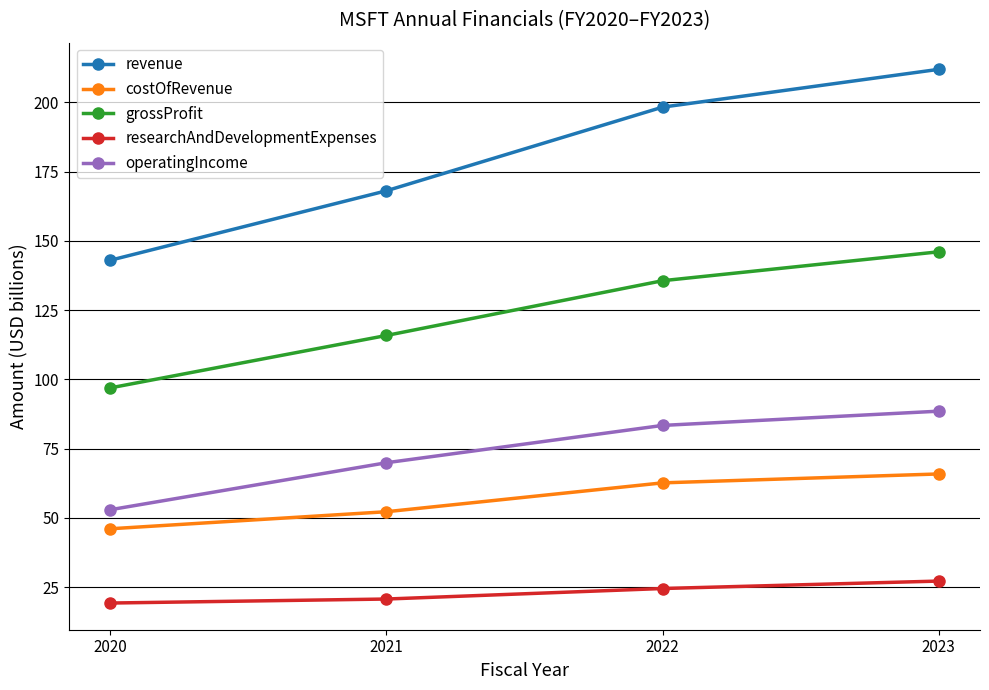

Which series changed the most between 2021 and 2023?

revenue